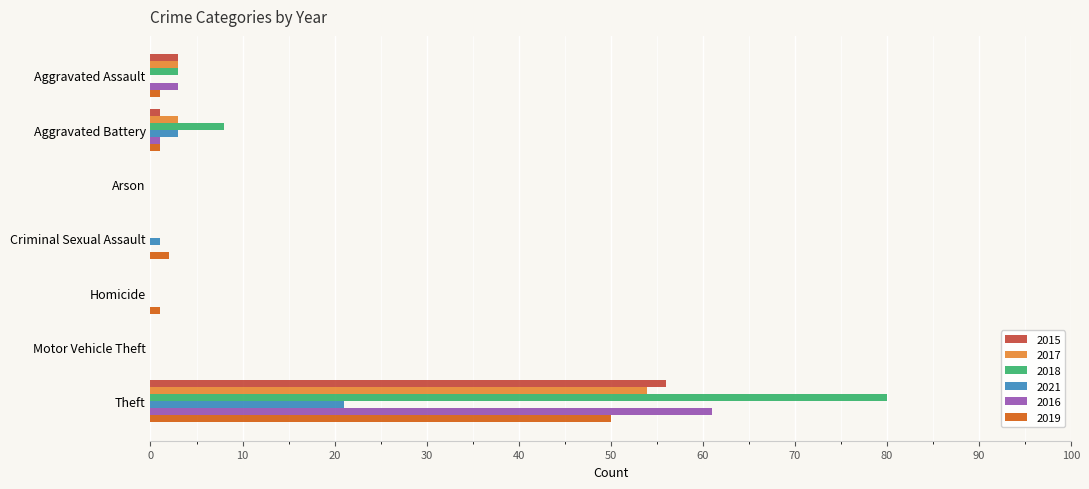

Which series has the largest total across all categories?

2018